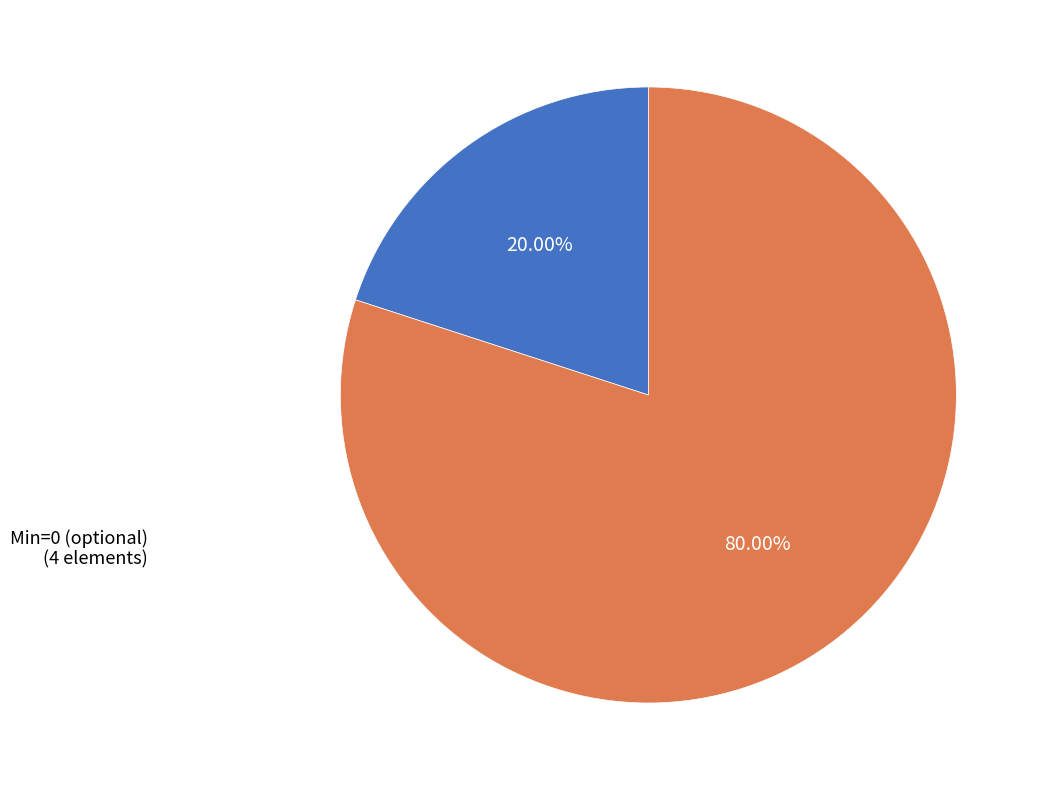

Is there a majority slice in this chart?

Yes